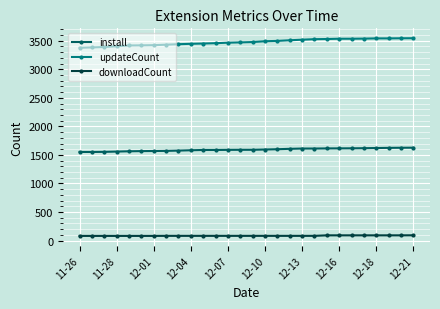

What is the minimum value shown in the chart?

82